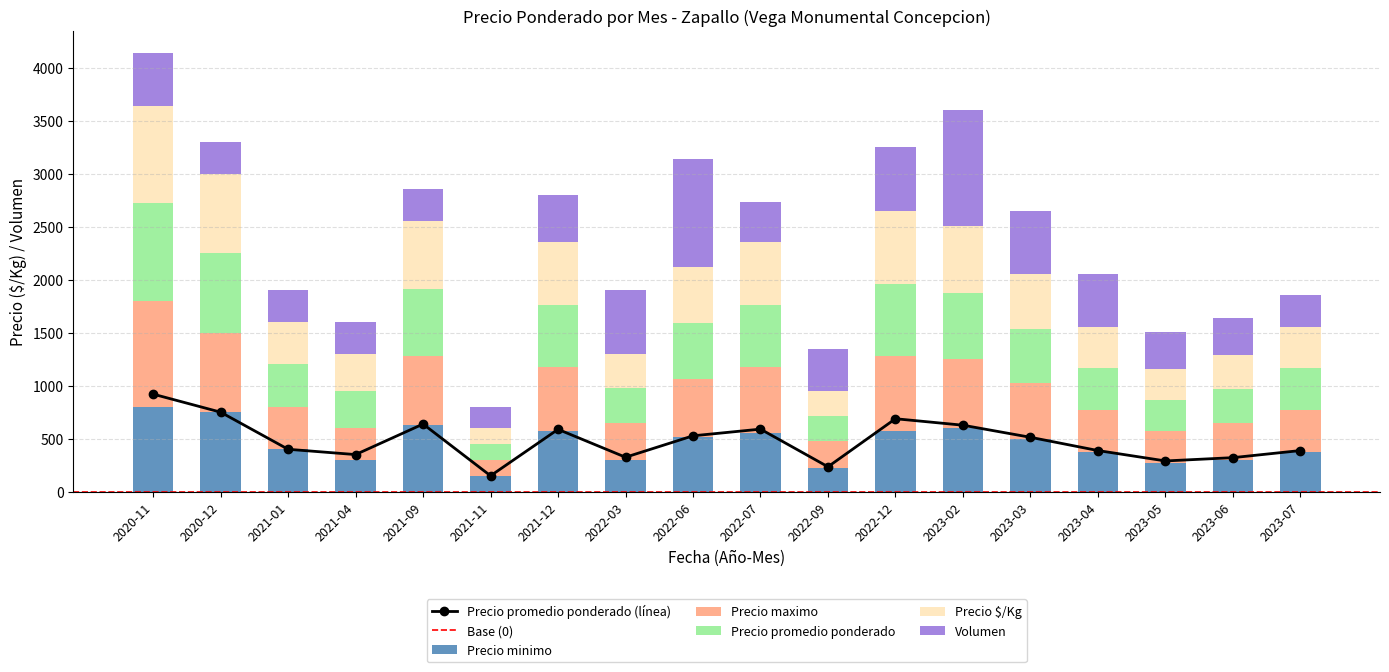

Which series changed the most between 2021-01 and 2023-06?

Precio minimo